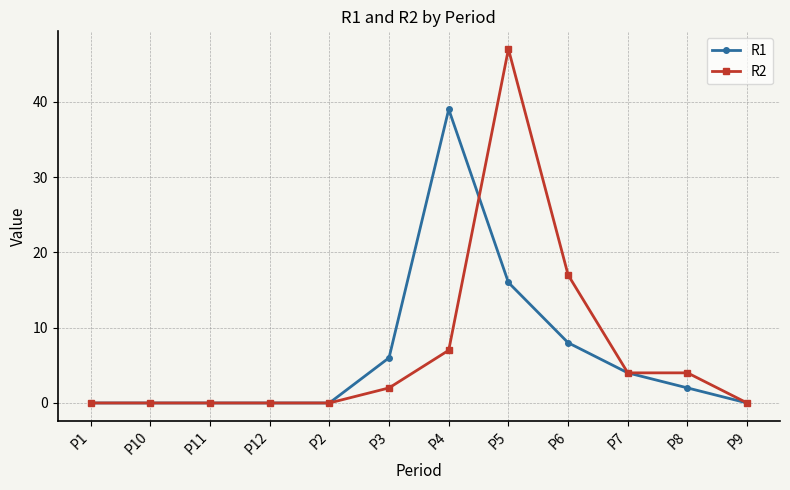

What is the spread (max minus min) of values at P3?

4